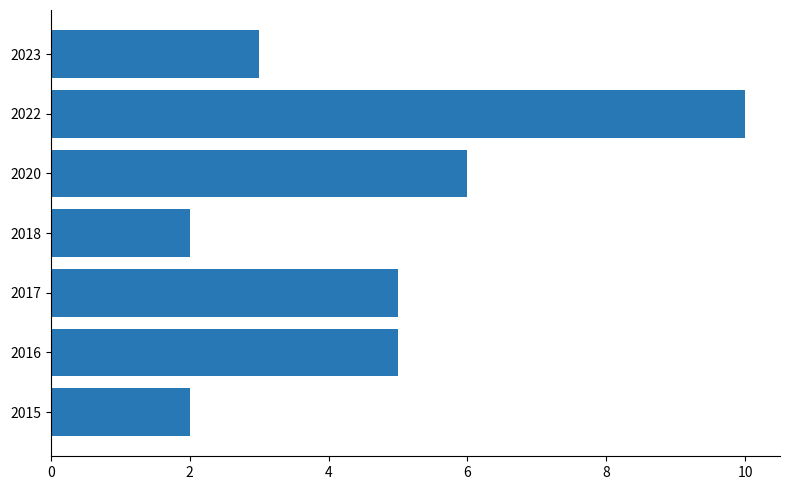

What value does the data have at 2020?

6